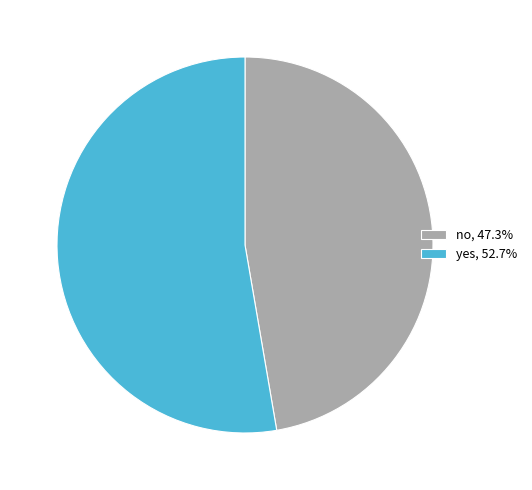

Combined, do no and yes account for over 50%?

Yes